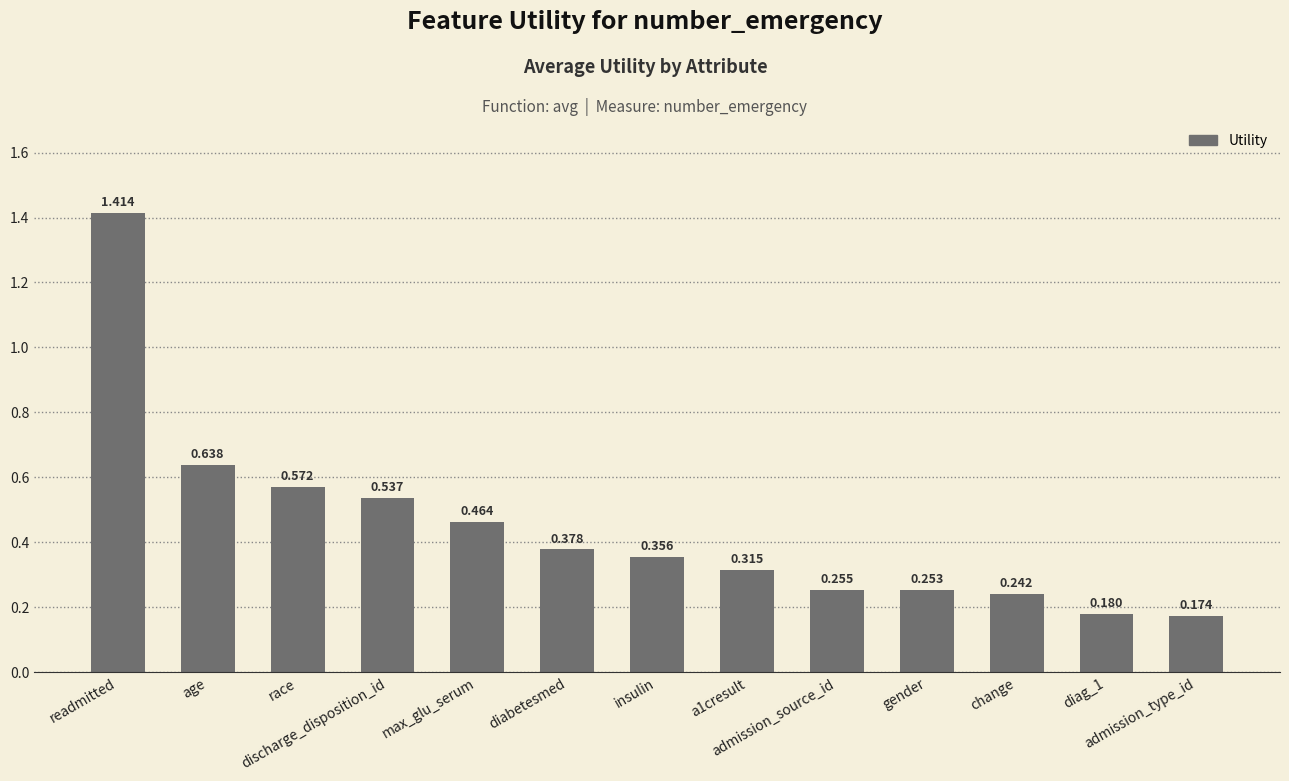

The chart shows a value of 0.9 at readmitted. True or false?

False